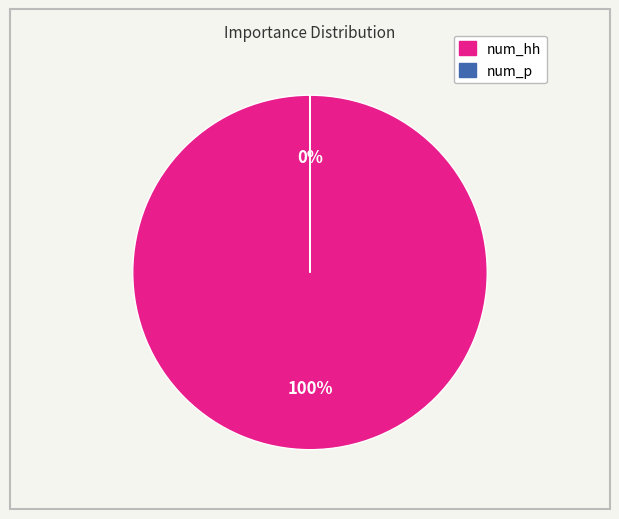

Is it true that num_hh is 100% of the pie?

True